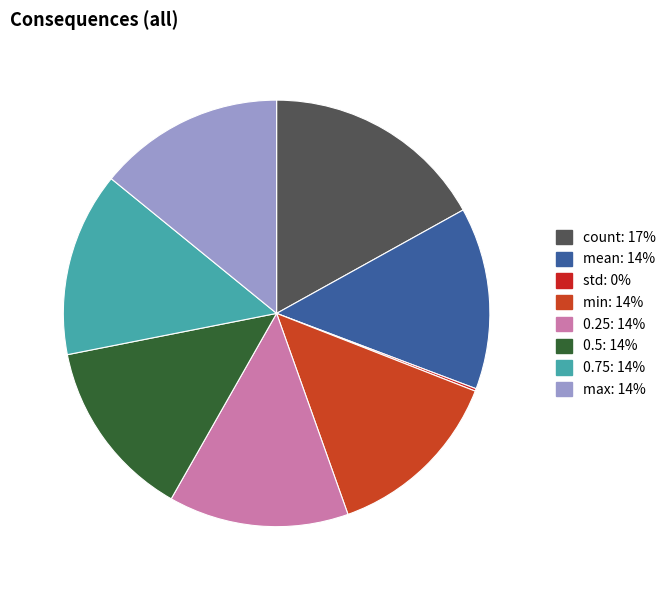

What is the smallest slice in the pie chart?

std